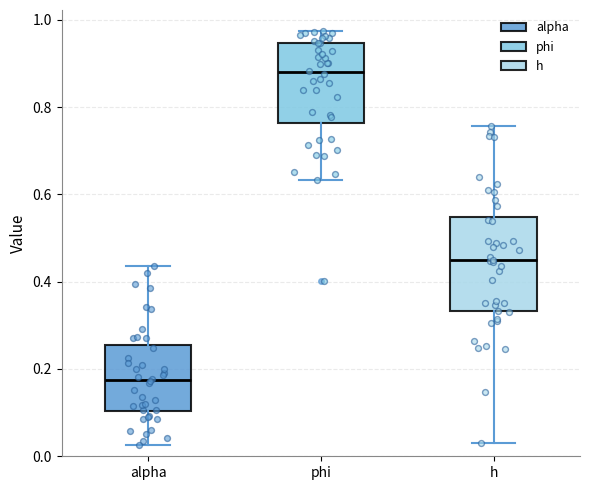

Which box has the lowest median line?

alpha